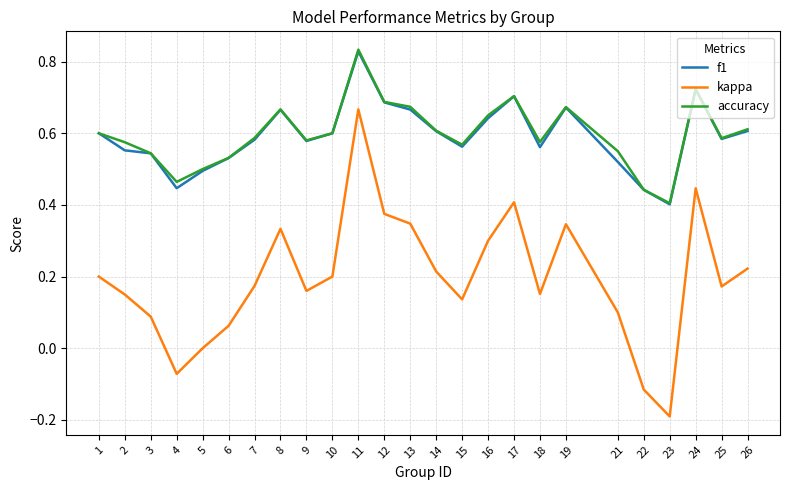

At which label does f1 reach its minimum?

23